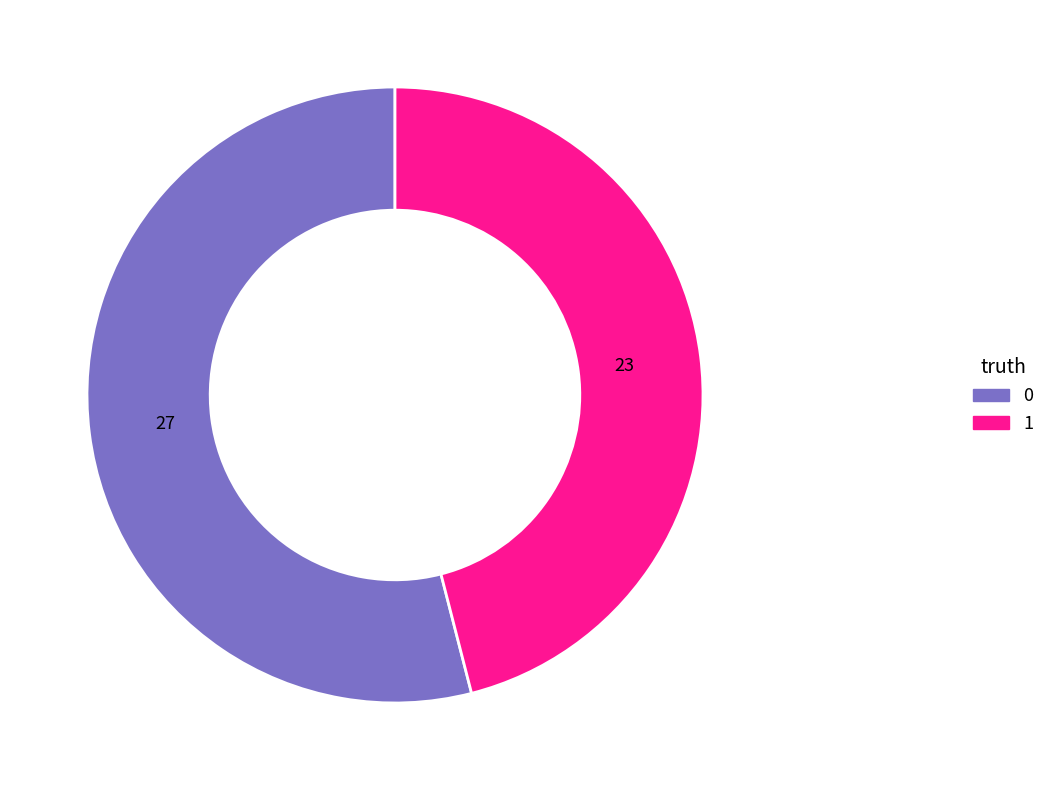

Rank the categories by value from highest to lowest.

0, 1